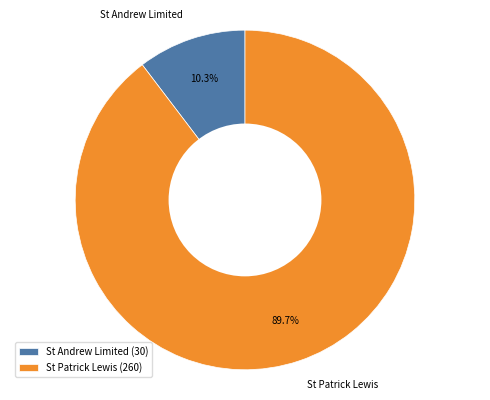

Rank the categories by value from lowest to highest.

St Andrew Limited, St Patrick Lewis